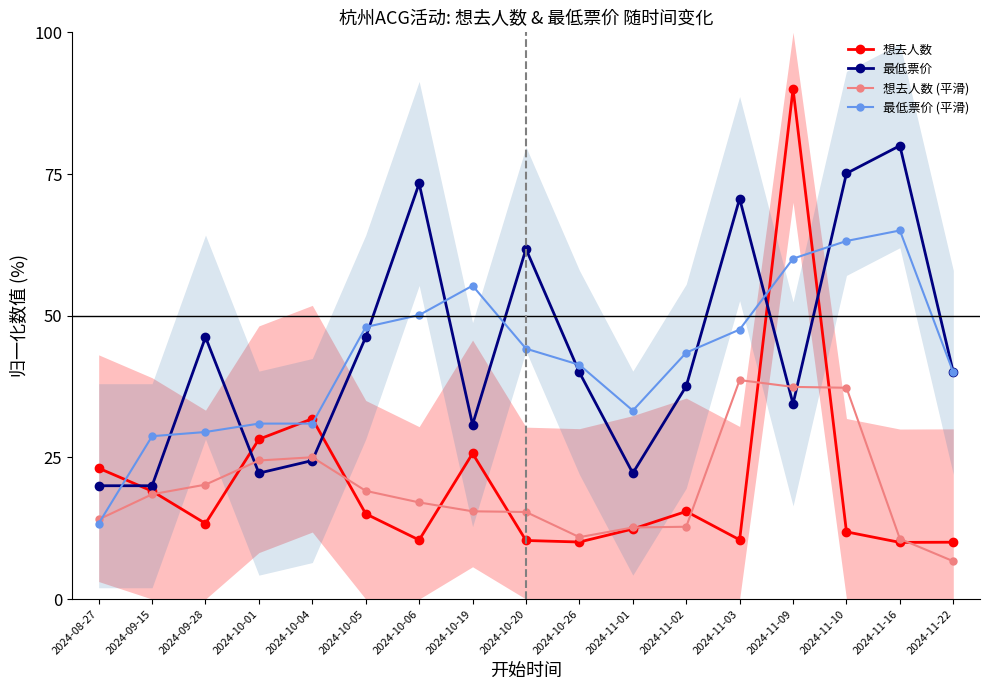

Between 2024-09-28 and 2024-10-20, which is larger?

2024-09-28